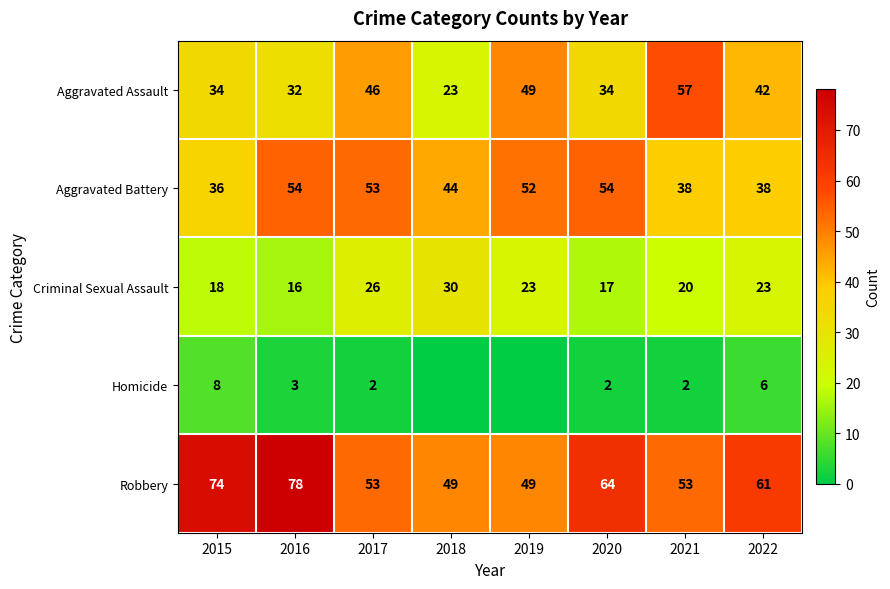

Where is Robbery nearest to the value 63?

2020